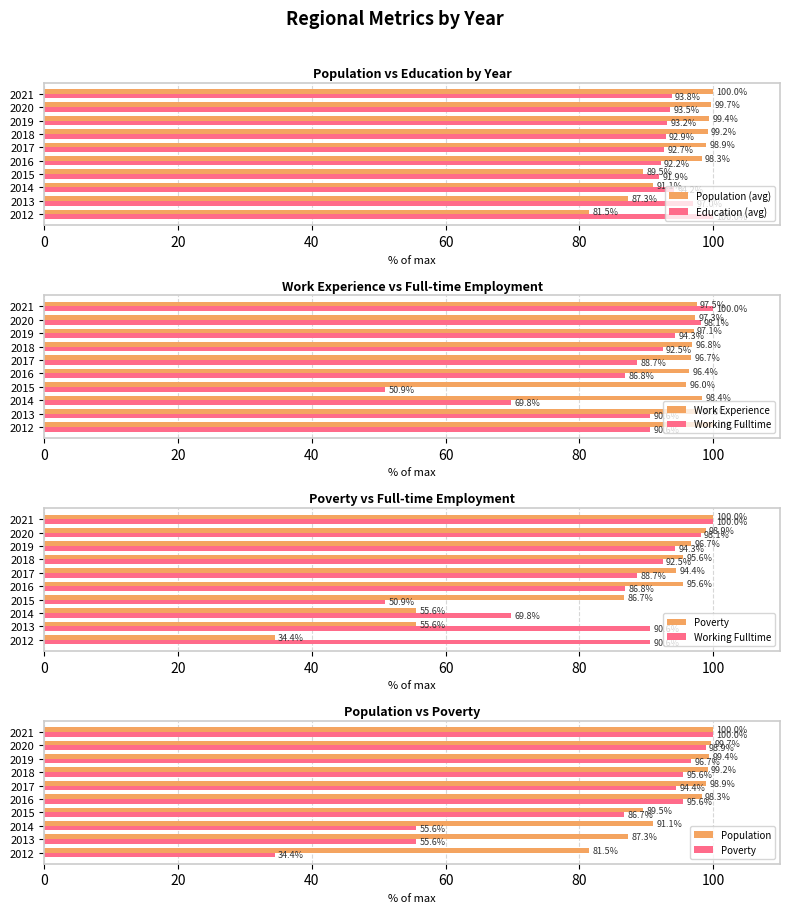

How many categories are shown in the chart?

10